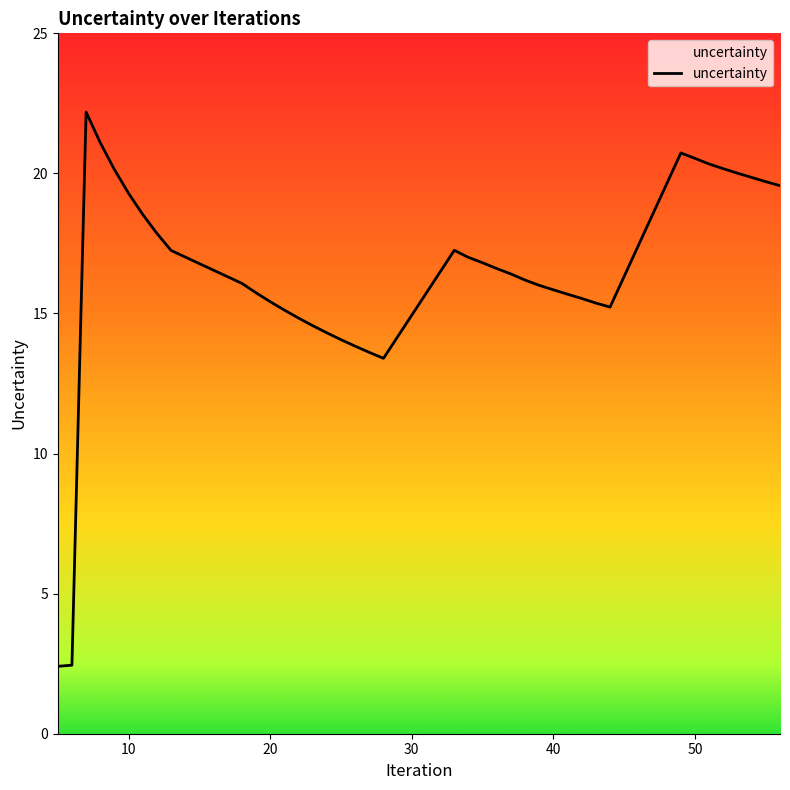

What is the smallest value displayed?

2.4